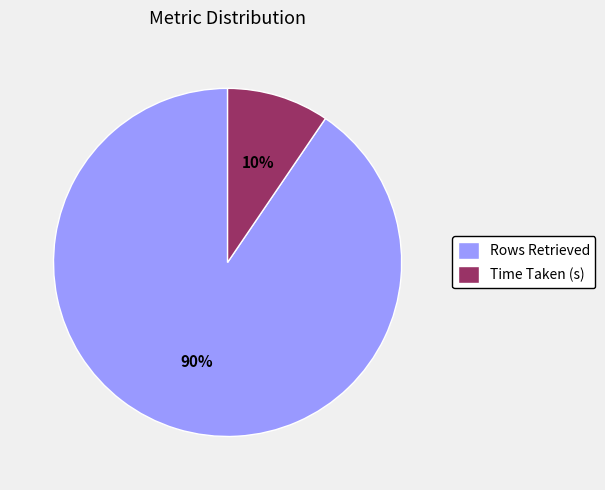

The Rows Retrieved slice represents 78% of the pie. True or false?

False